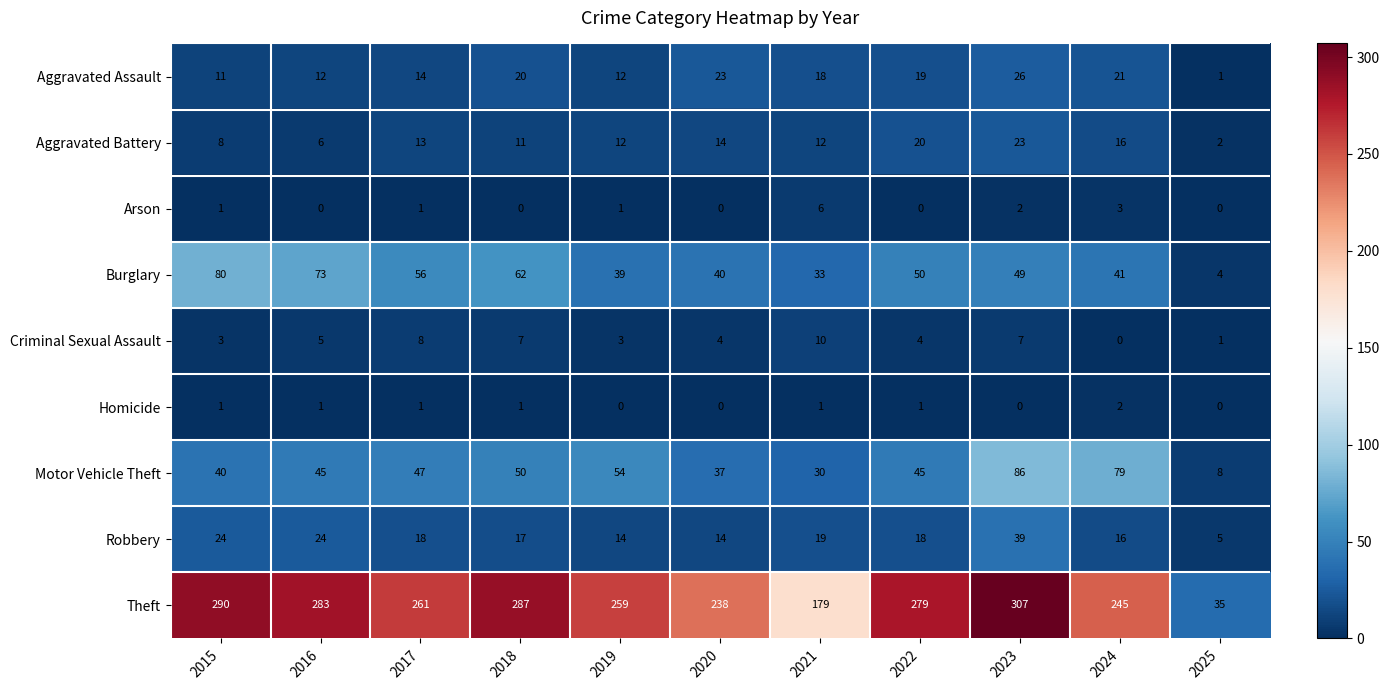

Which category has the highest value in the Burglary series?

2015